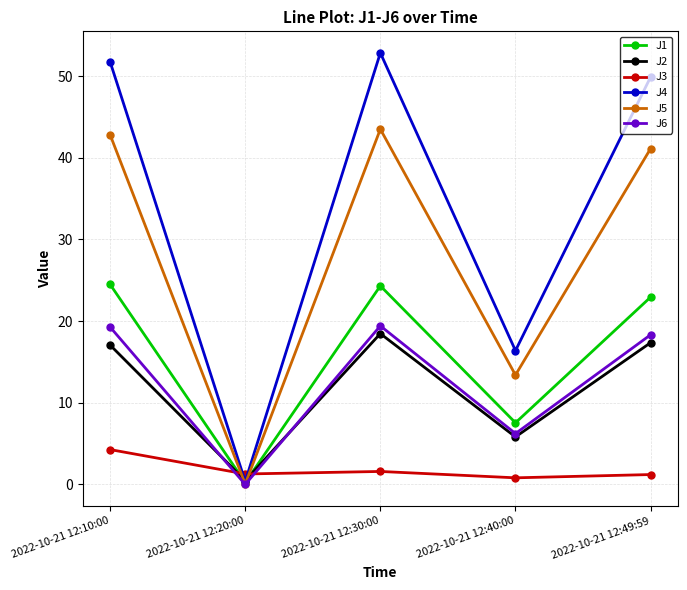

What is the label of the 4th point from the left?

2022-10-21 12:40:00